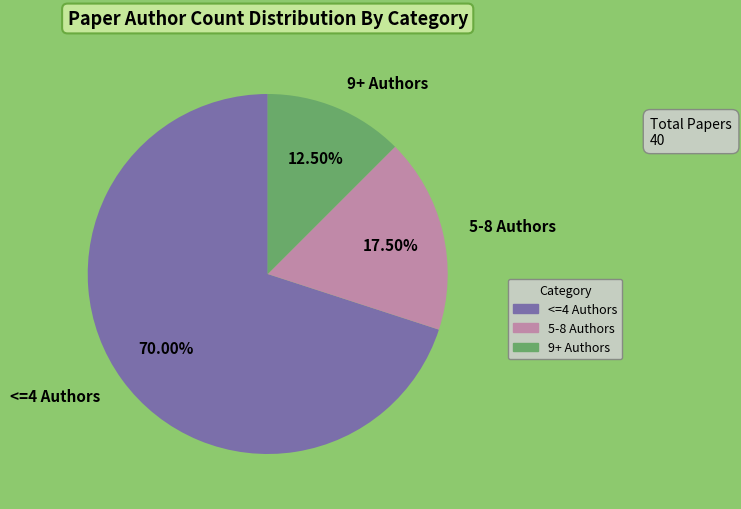

Between 9+ Authors and 5-8 Authors, which is larger?

5-8 Authors